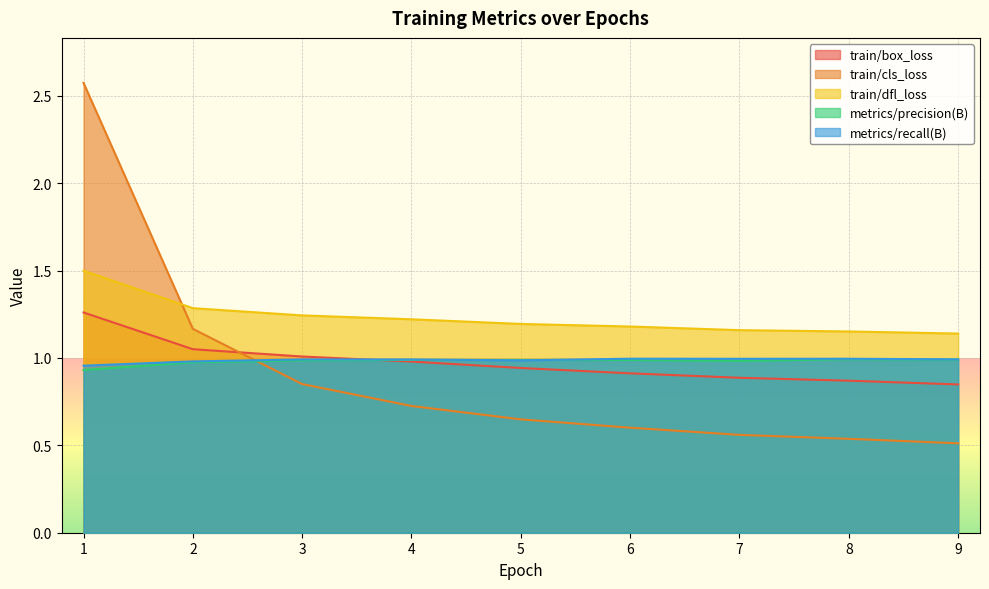

What is the sum of the train/cls_loss values at 2 and 3?

2.0